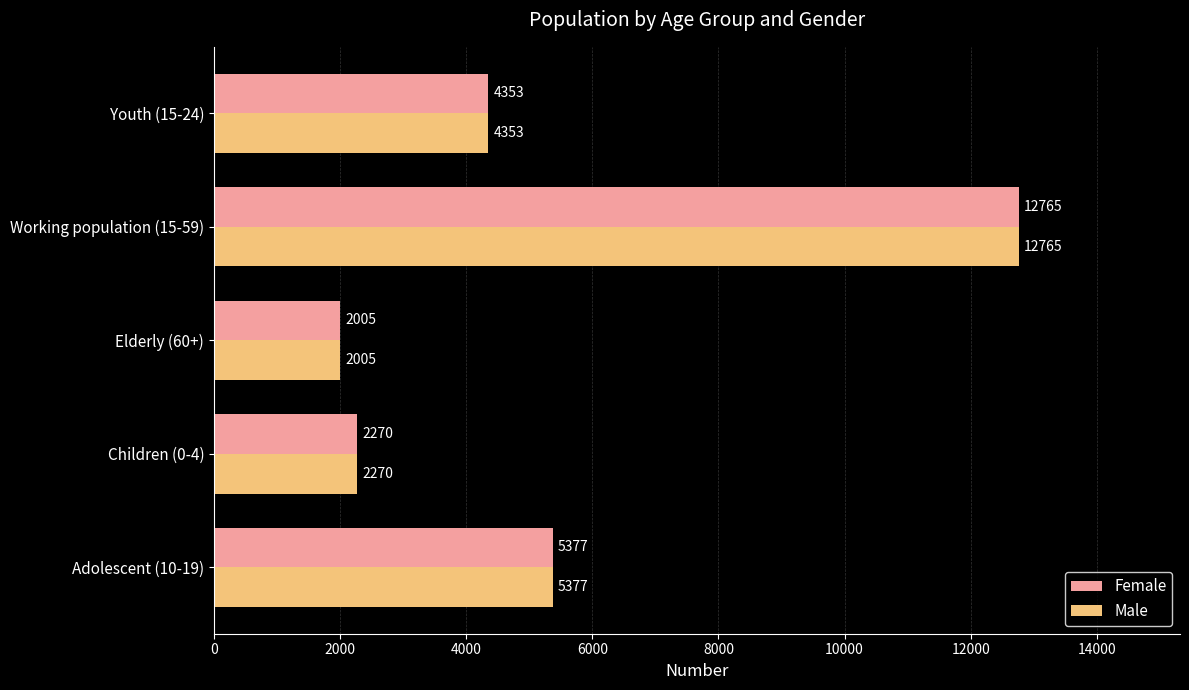

What are all the series names shown in the legend?

Female, Male